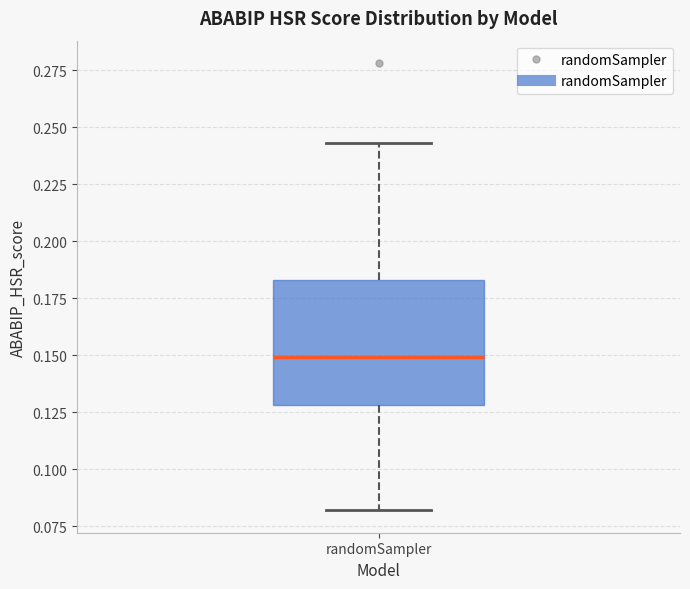

Read this box plot against the y-axis: the position of the median line, the range covered by the box, and the ends of both whiskers. The values are not printed on the chart, so give them approximately, as read against the axis.

median 0.150, box 0.130 to 0.185, whiskers 0.080 to 0.245